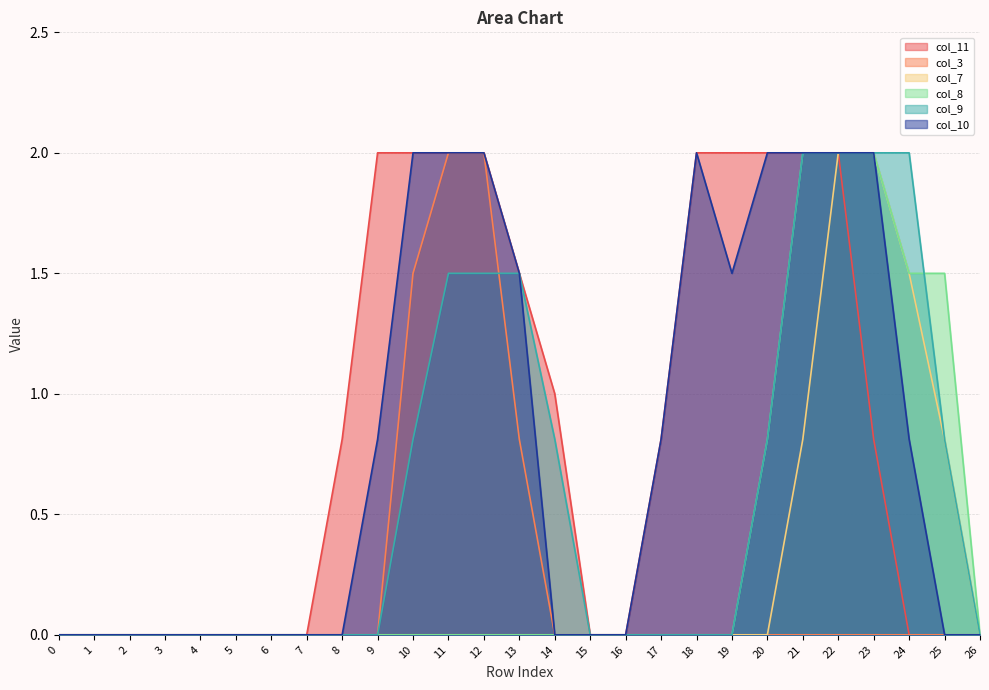

True or false: col_7 and col_3 intersect in this chart.

False